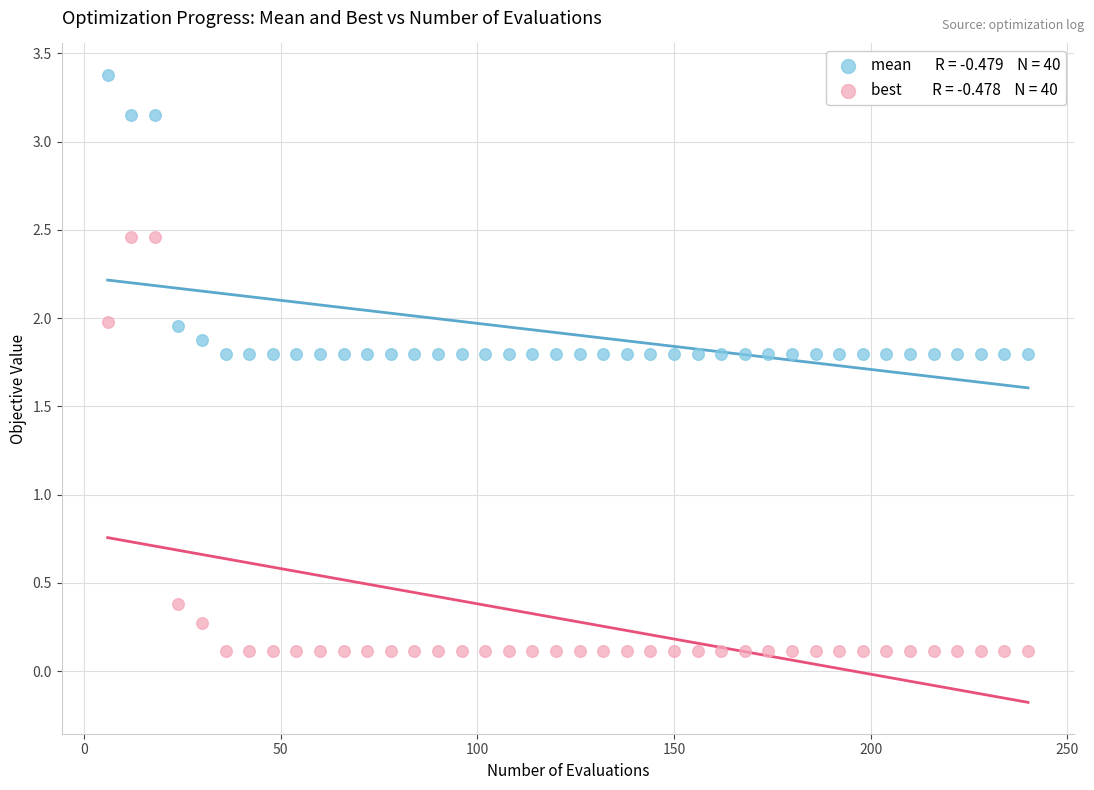

Across all data points, what is the range of Y values (max minus min)?

3.3